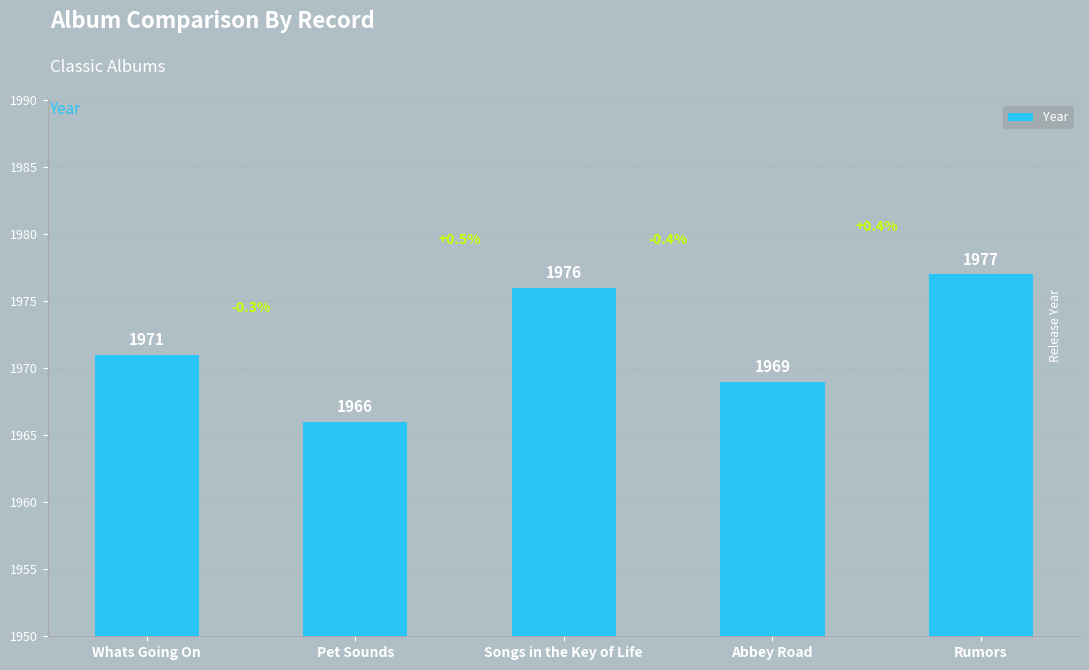

How many series are shown in this chart?

1